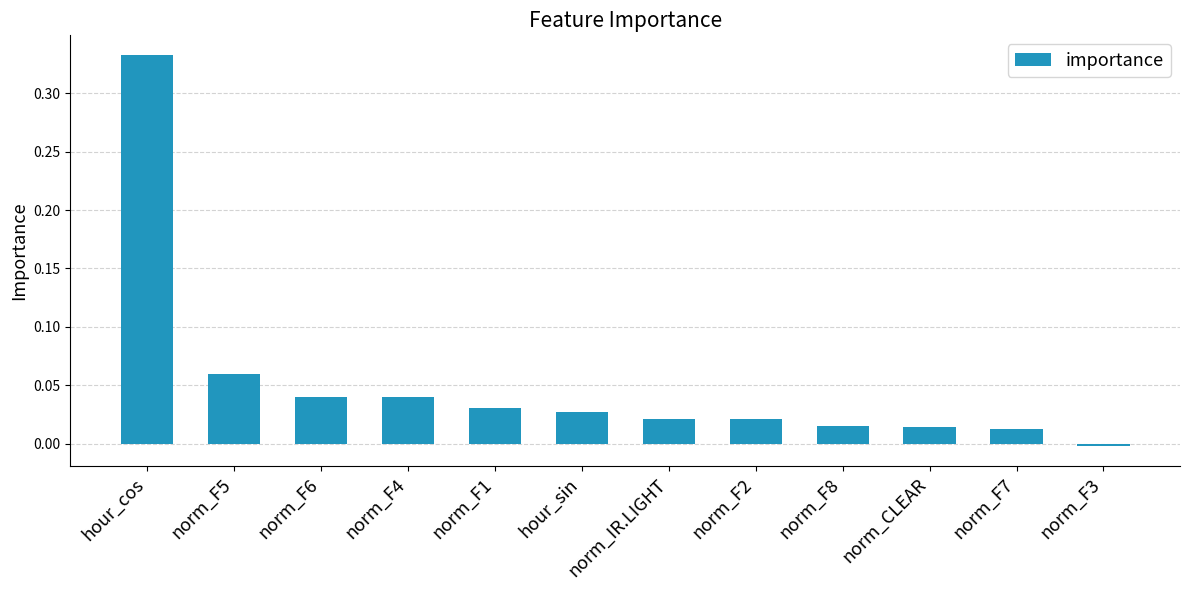

How many values are below 0?

1